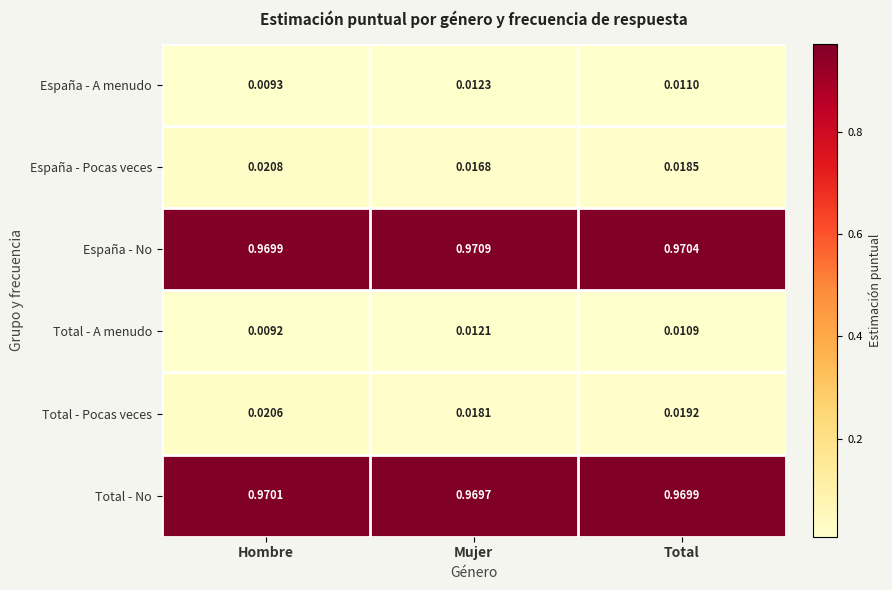

At which label is Total - A menudo closest to 0?

Hombre